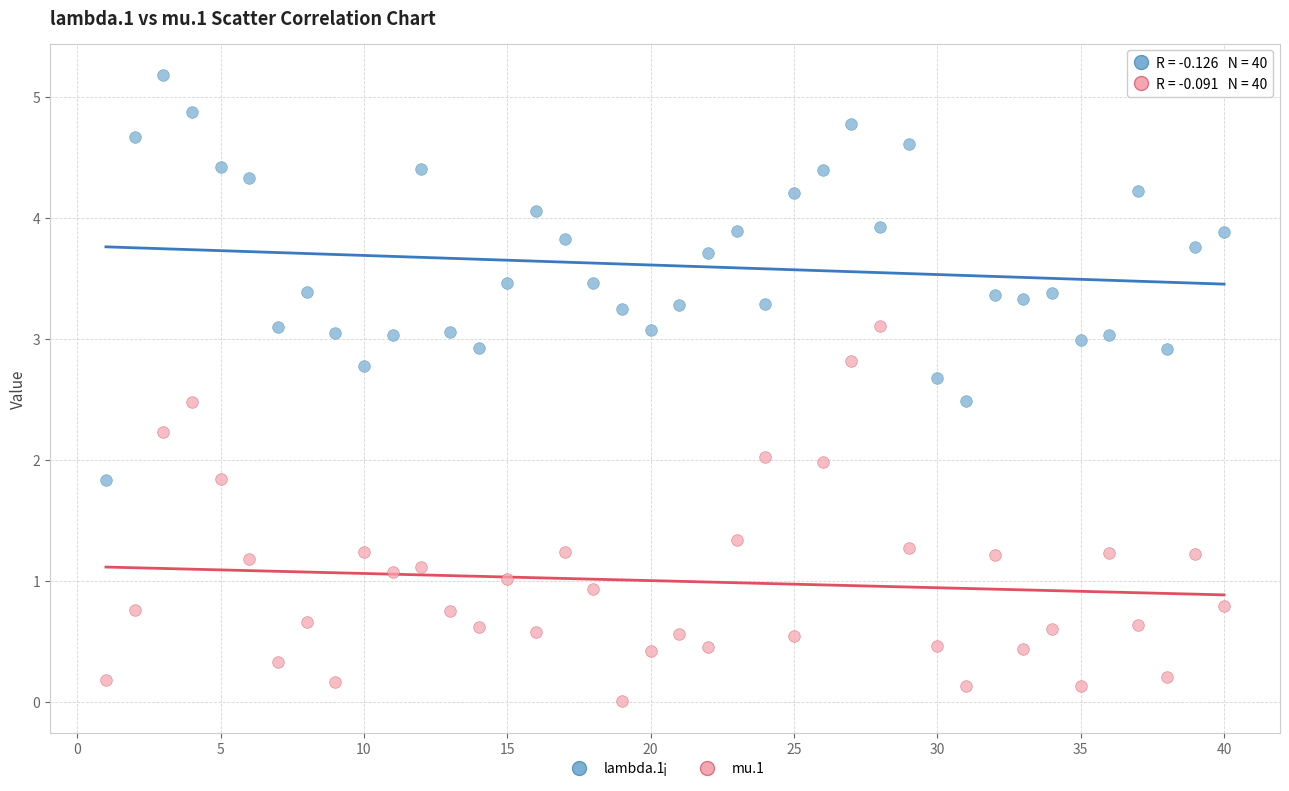

Which series contains the highest Y value?

lambda.1